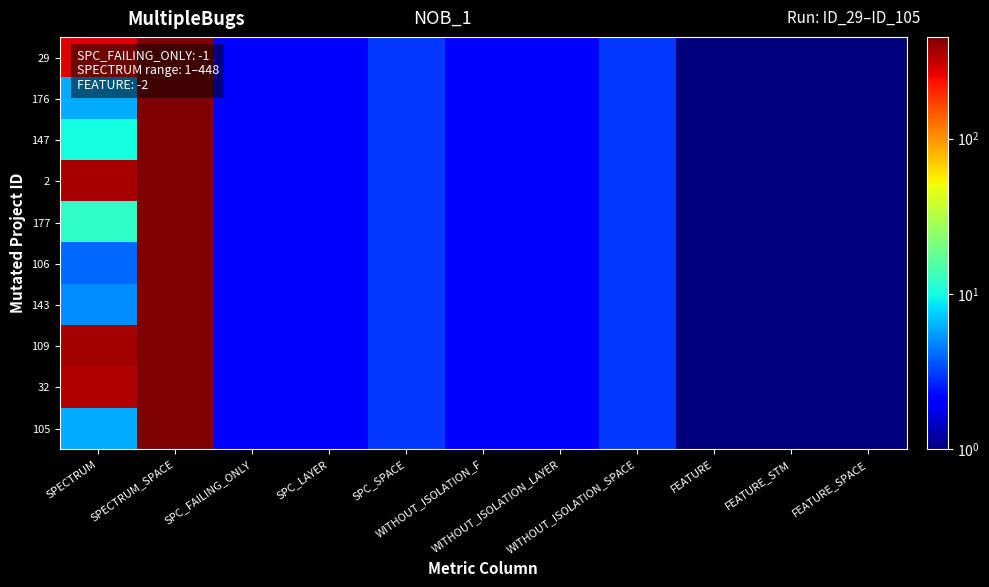

Which series changed the most between SPC_FAILING_ONLY and FEATURE?

29